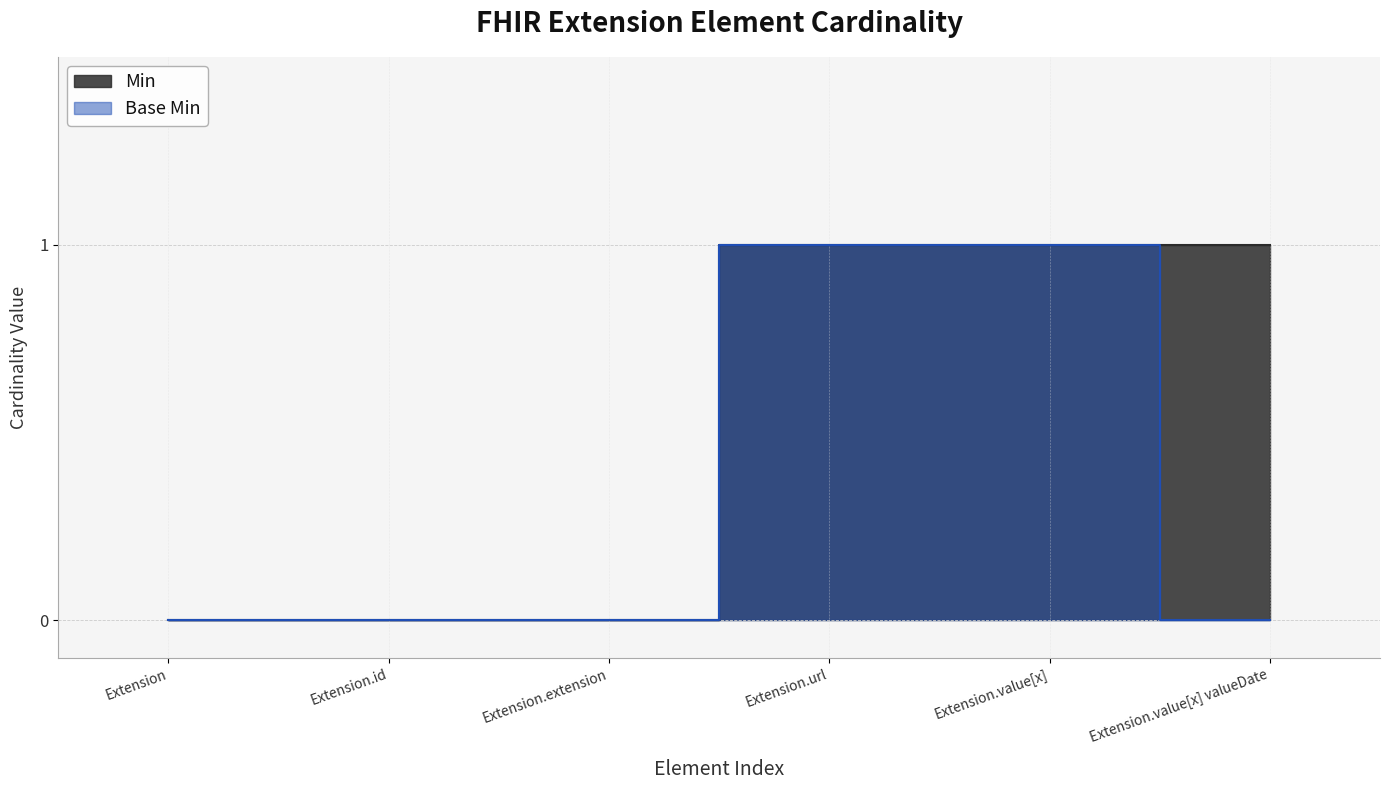

List the series in order of their overall mean, lowest first.

Base Min, Min